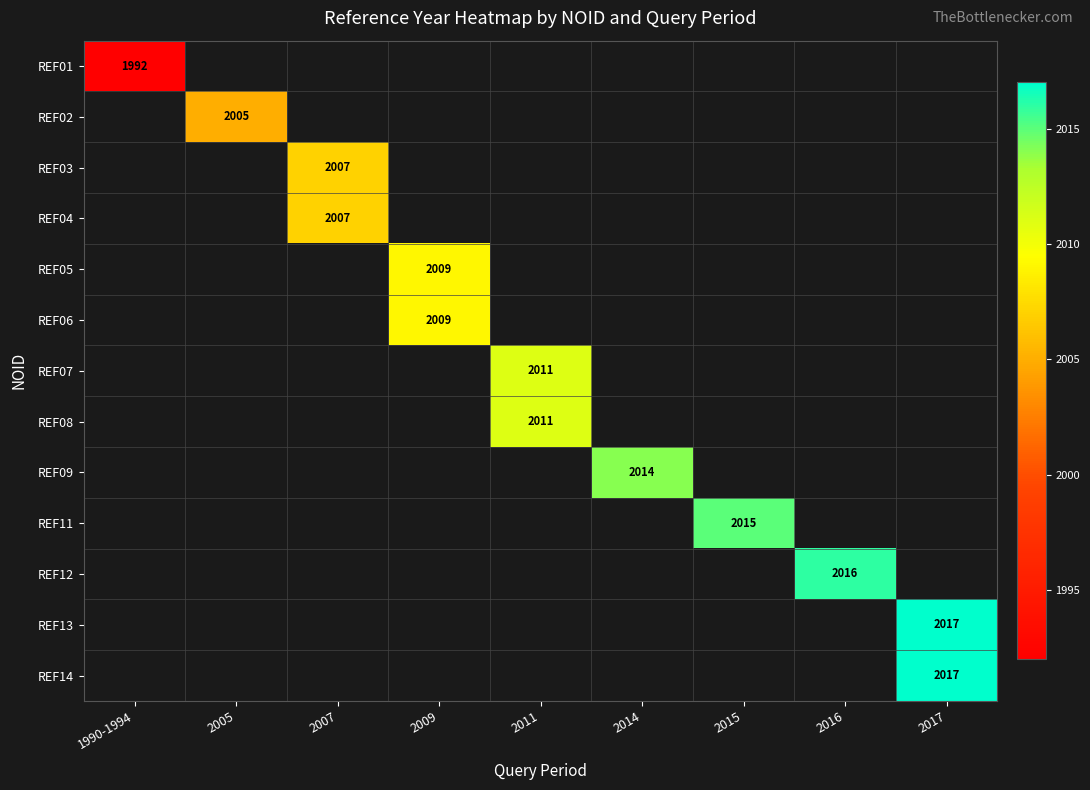

Which label corresponds to the smallest value in the chart?

1990-1994